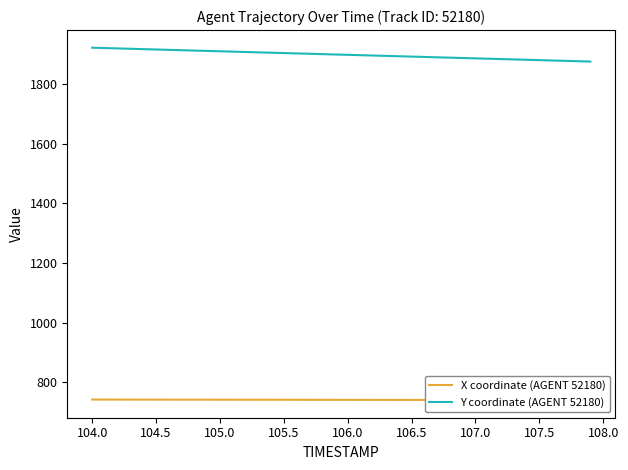

What is the minimum value for Y coordinate (AGENT 52180)?

1874.7